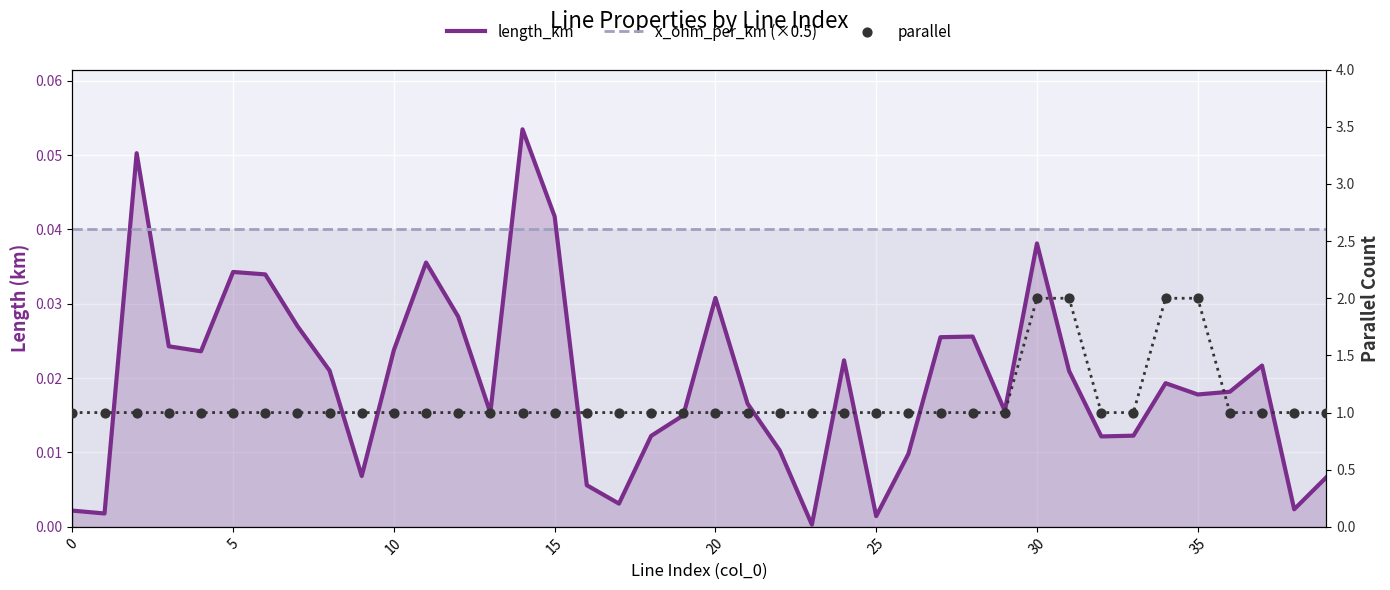

Is the value of length_km at 25 greater than the value of parallel at 18?

No